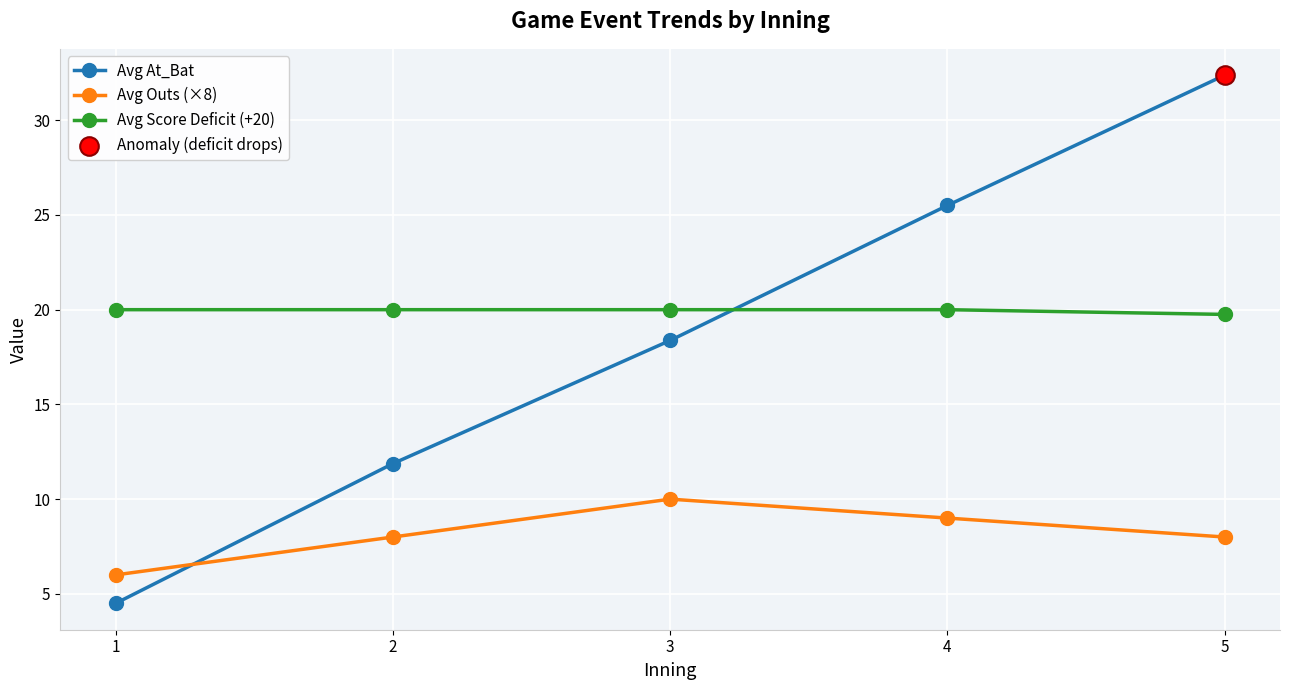

True or false: Avg Outs (×8) and Avg Score Deficit (+20) intersect in this chart.

False